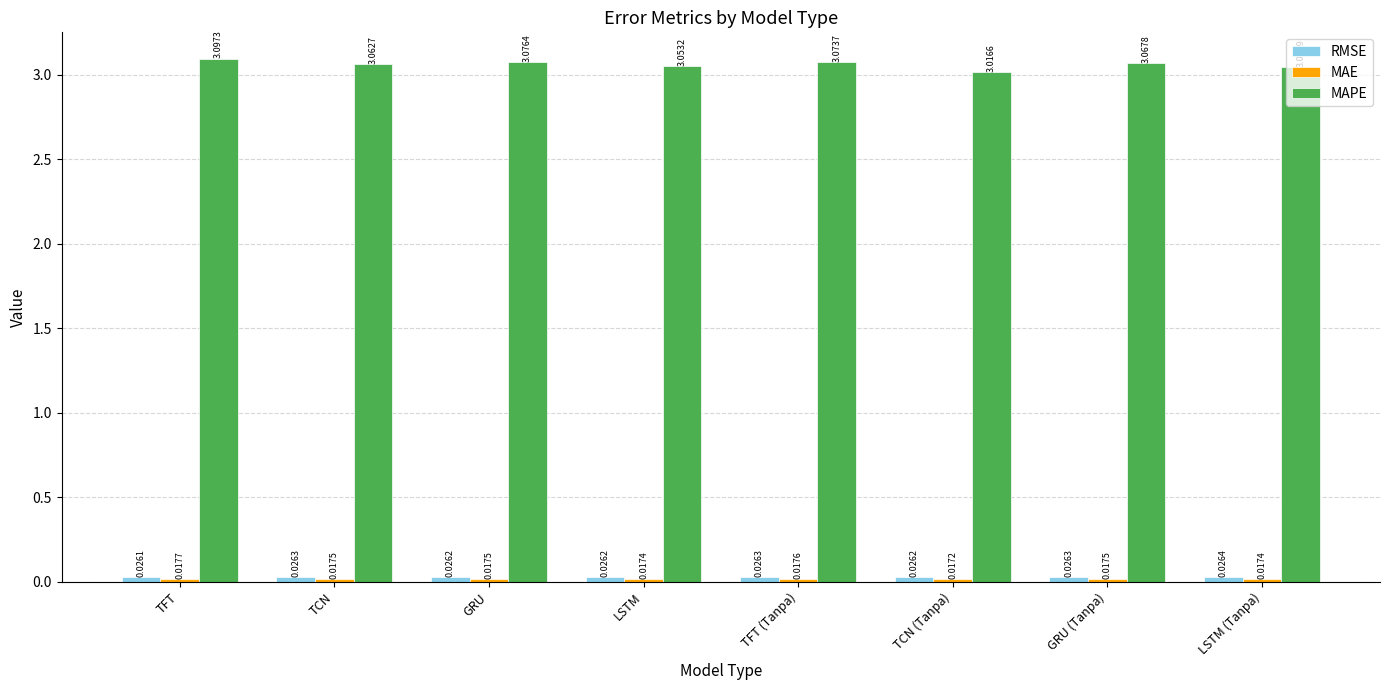

At which label does MAPE reach its minimum?

TCN (Tanpa)